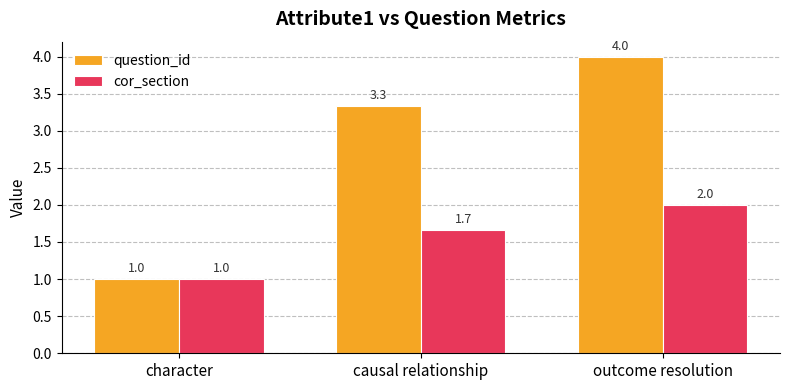

Count the number of categories in the chart.

3